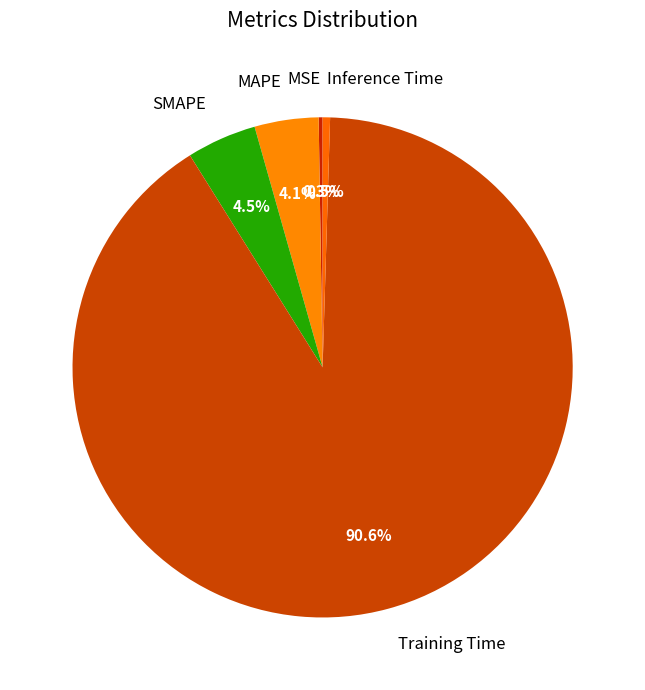

Which slice is the largest?

Training Time